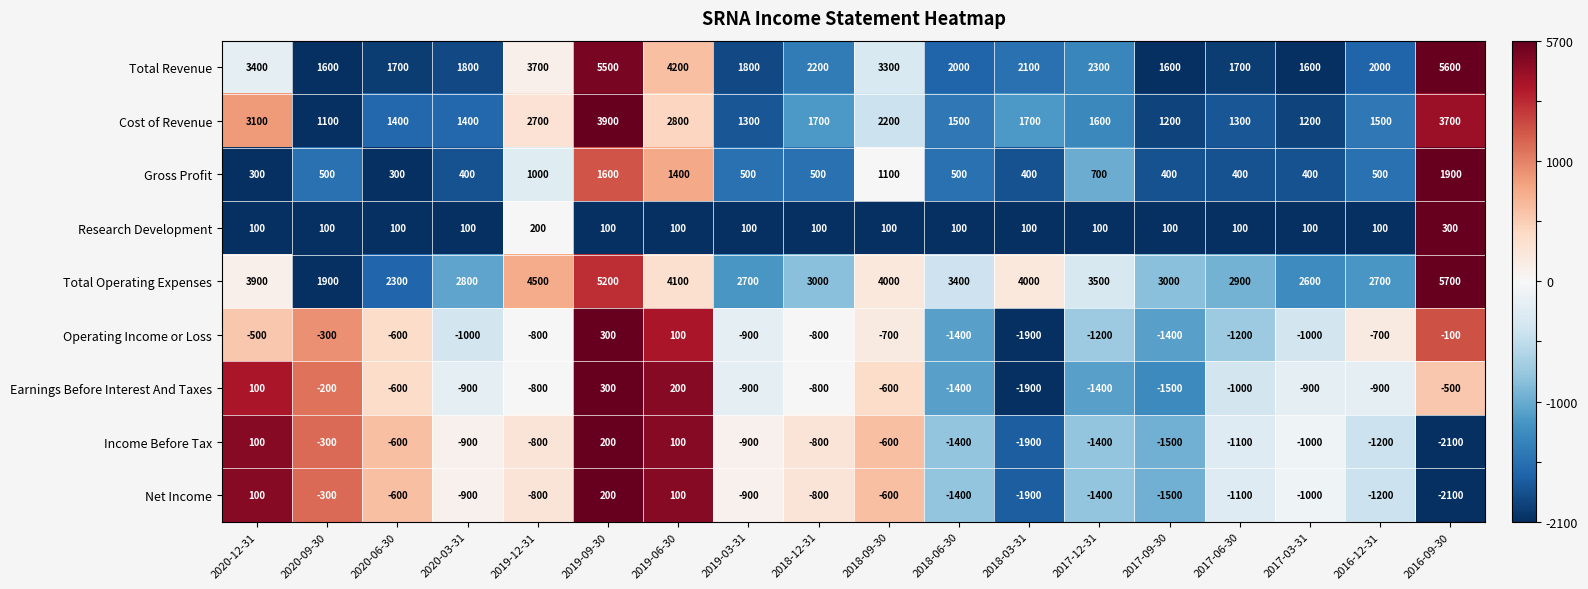

What is the difference between the maximum and second lowest values in the Income Before Tax series?

2100